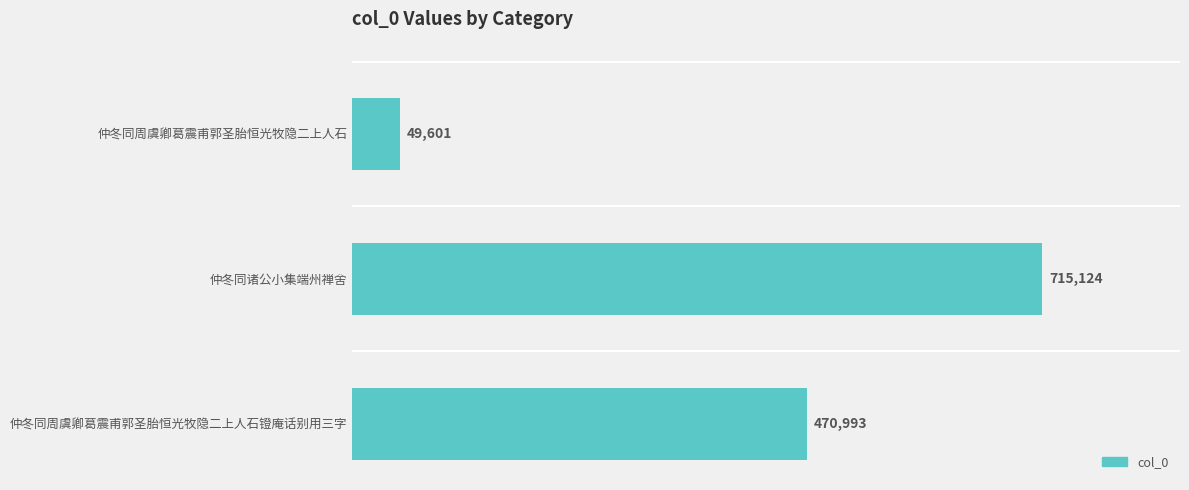

Reading top to bottom, extract all data points from this chart.

49601	715124	470993